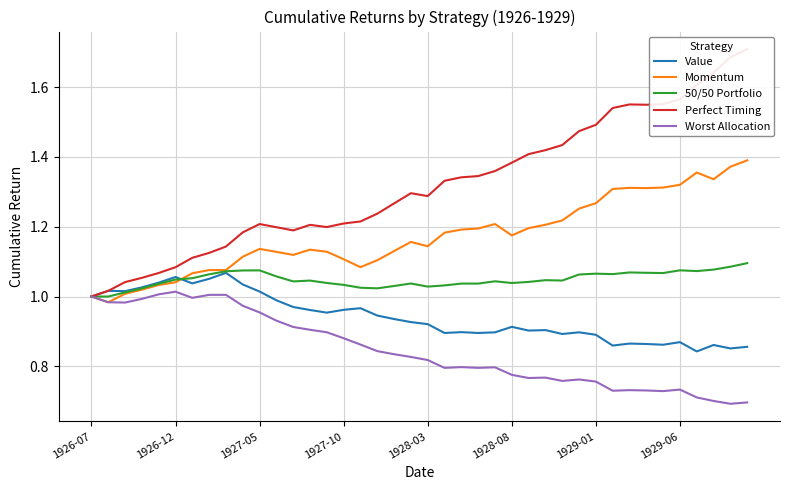

Which series ends up on top after the final intersection of Momentum and 50/50 Portfolio?

Momentum